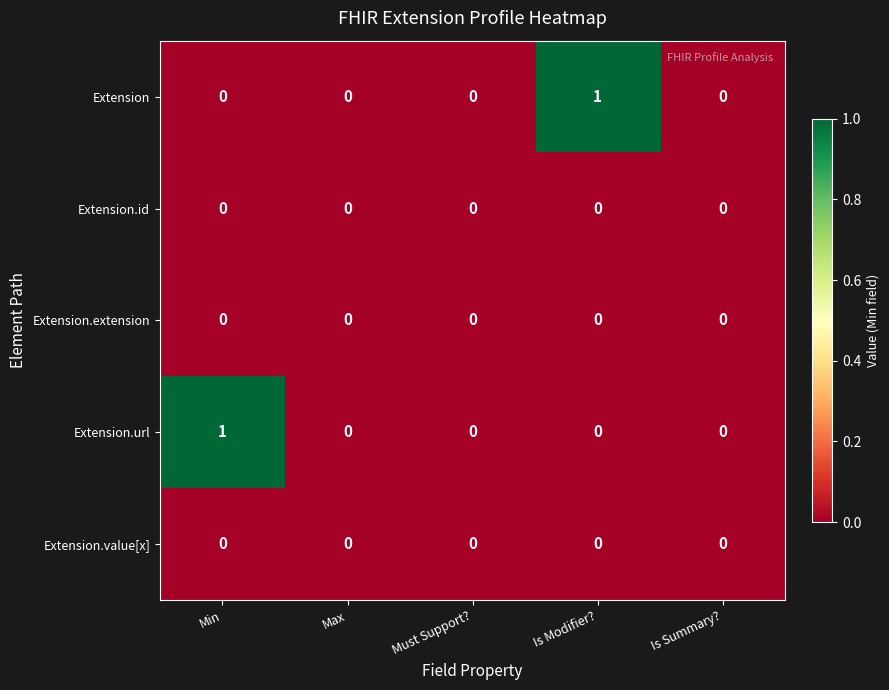

The value of Extension.id at Max is 0. True or false?

True